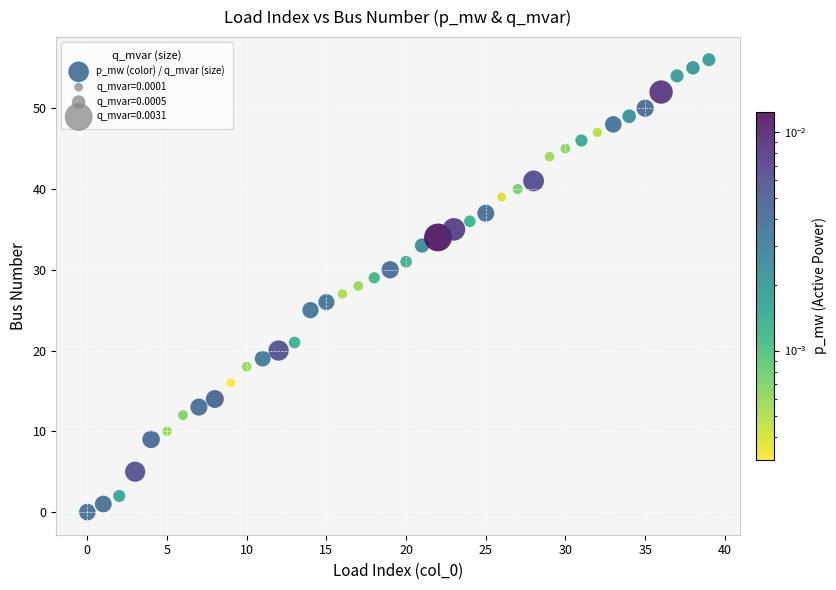

What is the range of Y values (max minus min)?

56